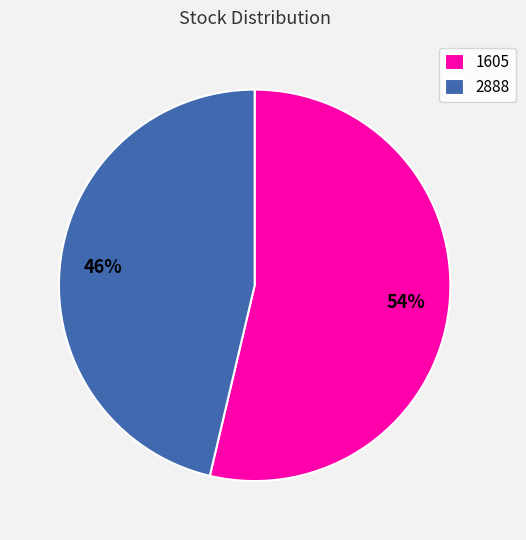

How many segments does this pie chart have?

2